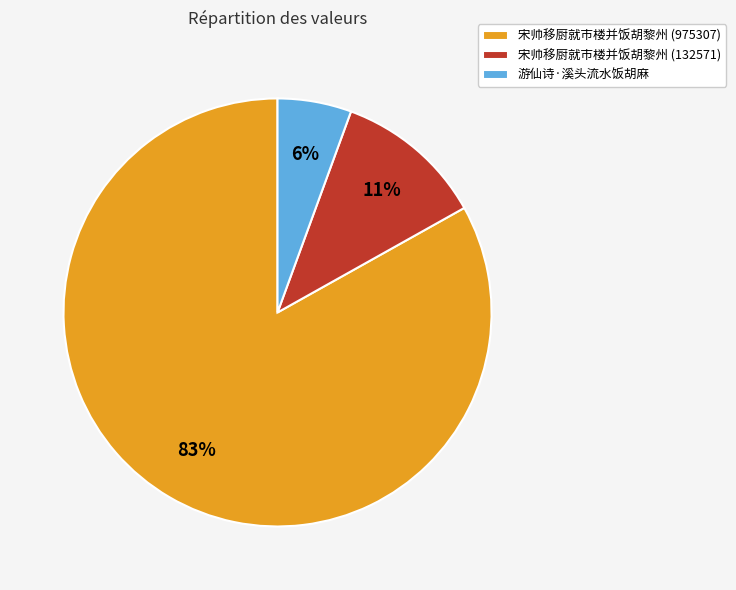

Which has a higher value, 游仙诗·溪头流水饭胡麻 or 宋帅移厨就市楼并饭胡黎州 (132571)?

宋帅移厨就市楼并饭胡黎州 (132571)